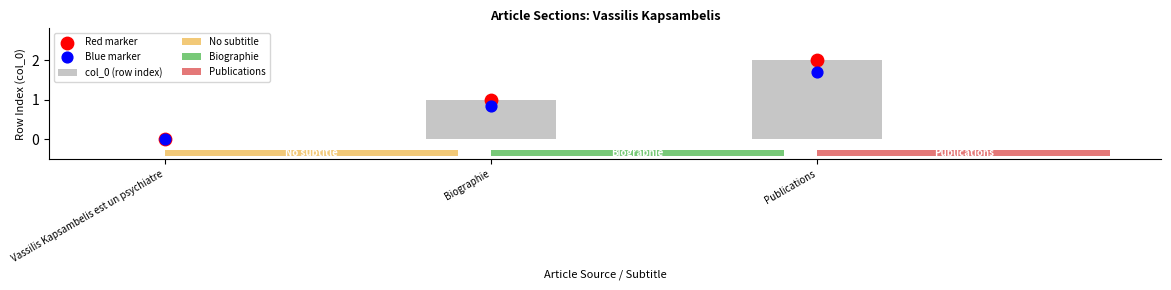

Which series has the widest spread of Y values?

col_0 (row index)